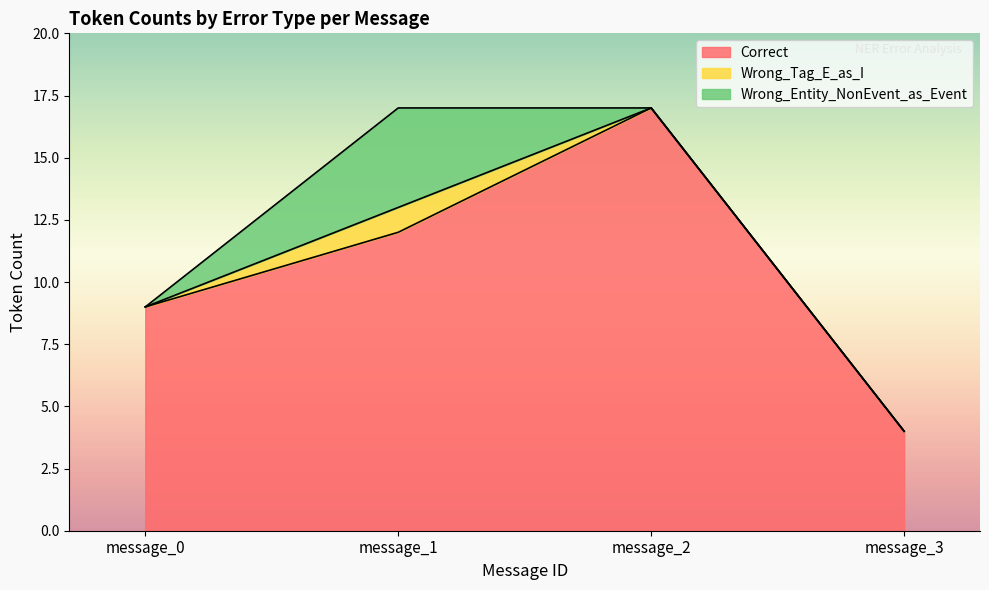

What value does the Wrong_Entity_NonEvent_as_Event series have at message_1?

4